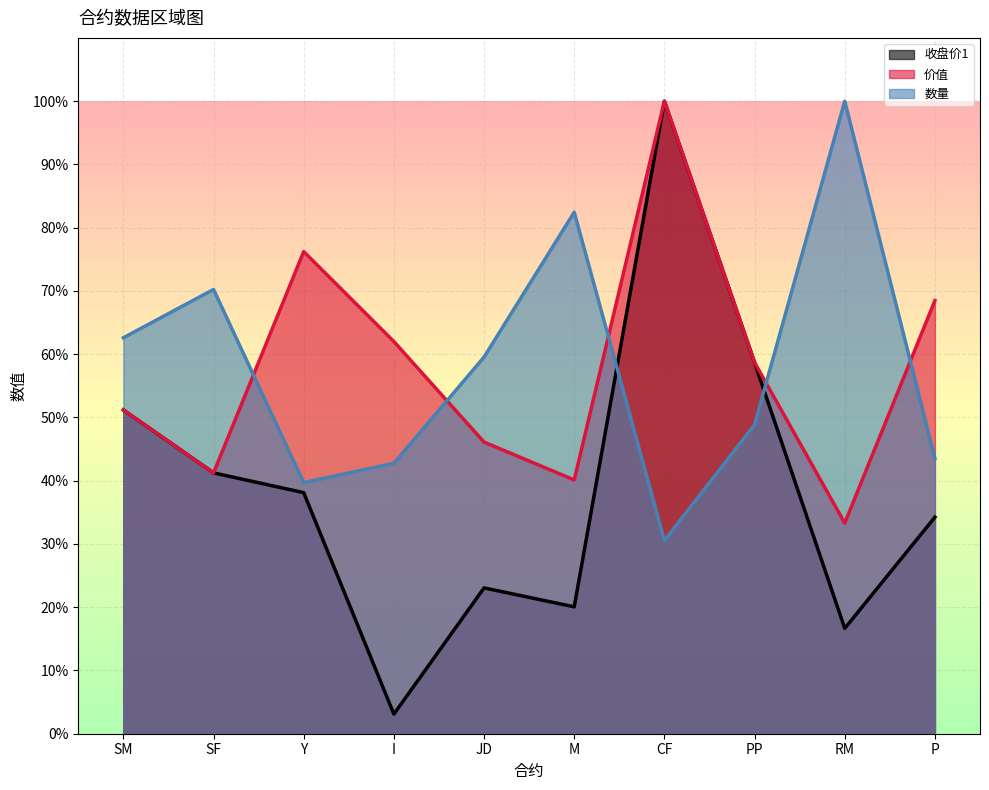

What is the difference between the highest and lowest values at RM?

83.4